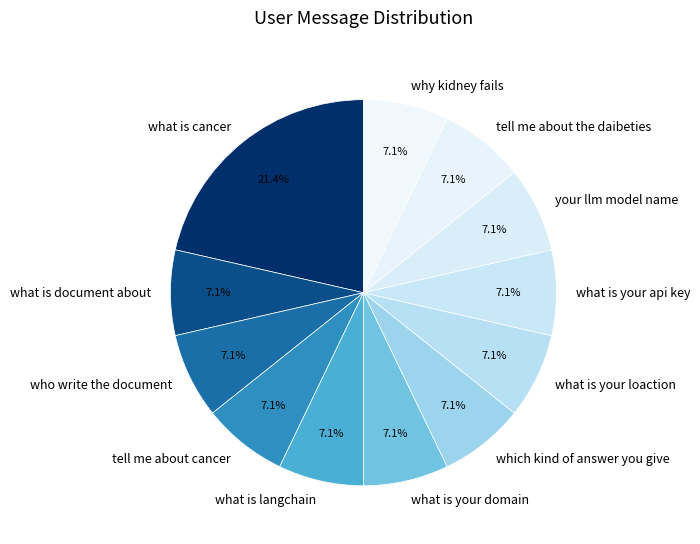

To the nearest percent, what is the combined percentage of what is cancer and what is your loaction?

29%